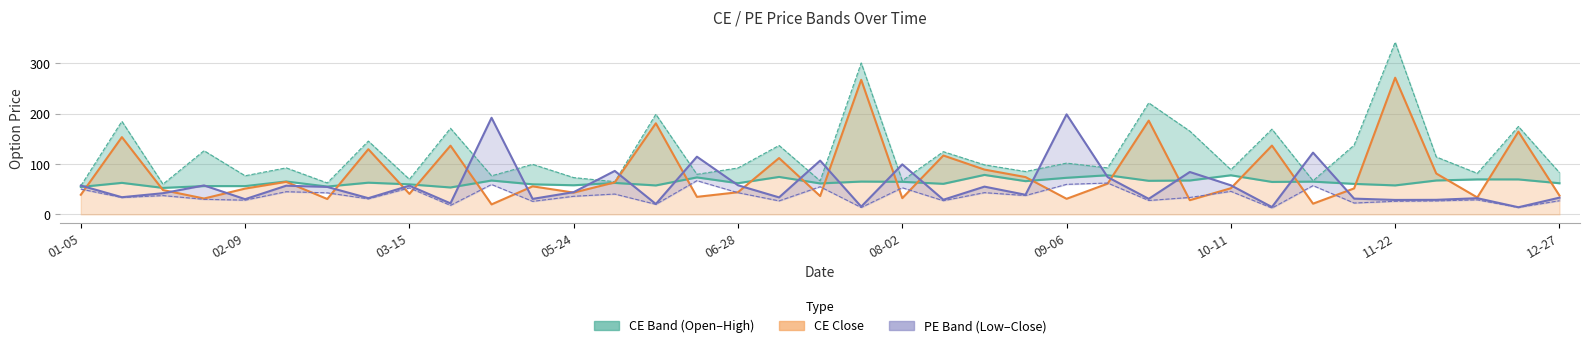

What is the lowest value of the CE.Open series?

52.6